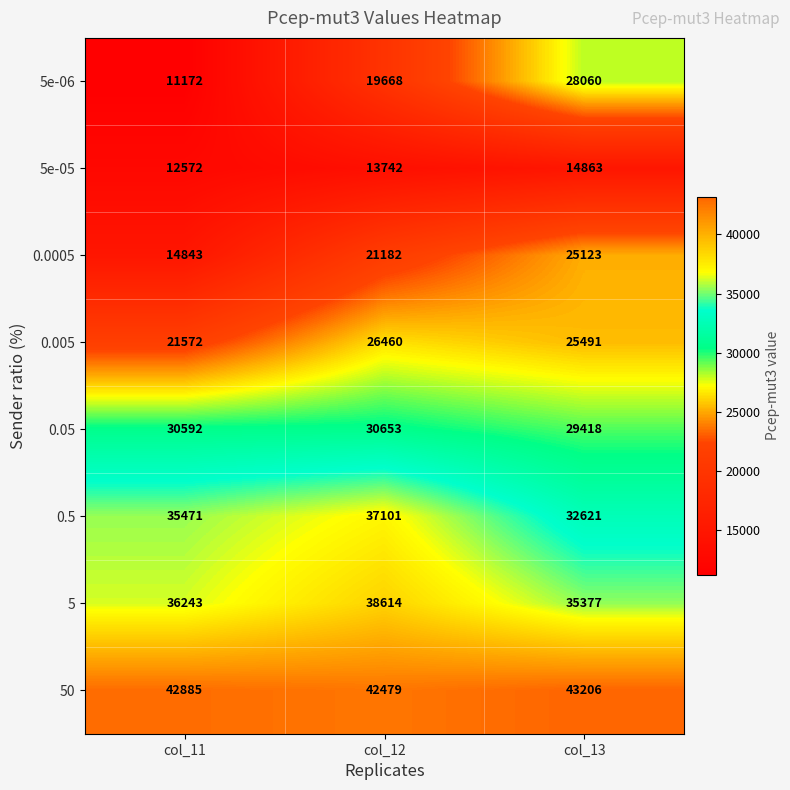

At how many categories does at least one series exceed 40733?

3